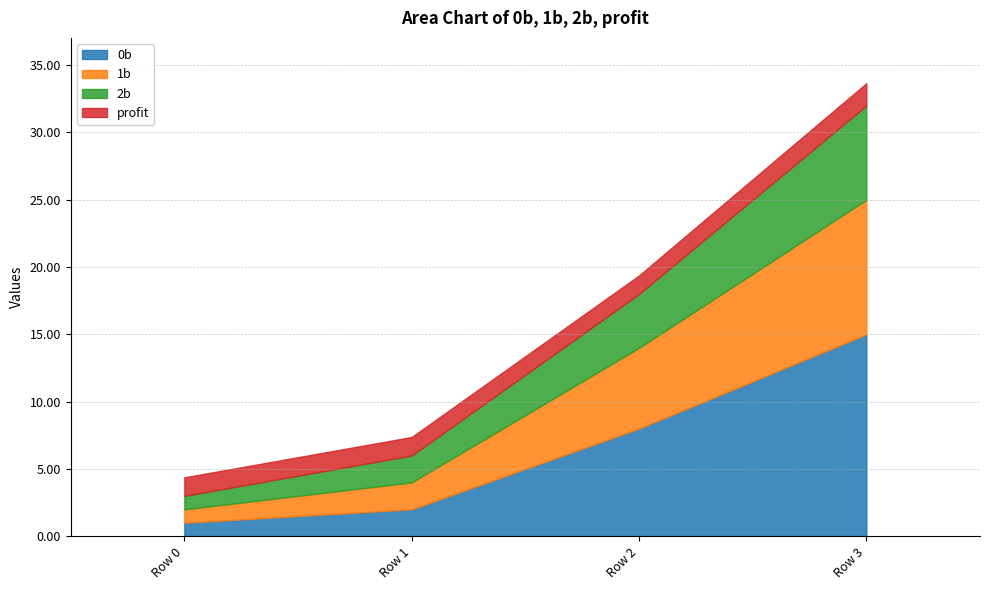

Which has a higher value, Row 1 or Row 0?

Row 1